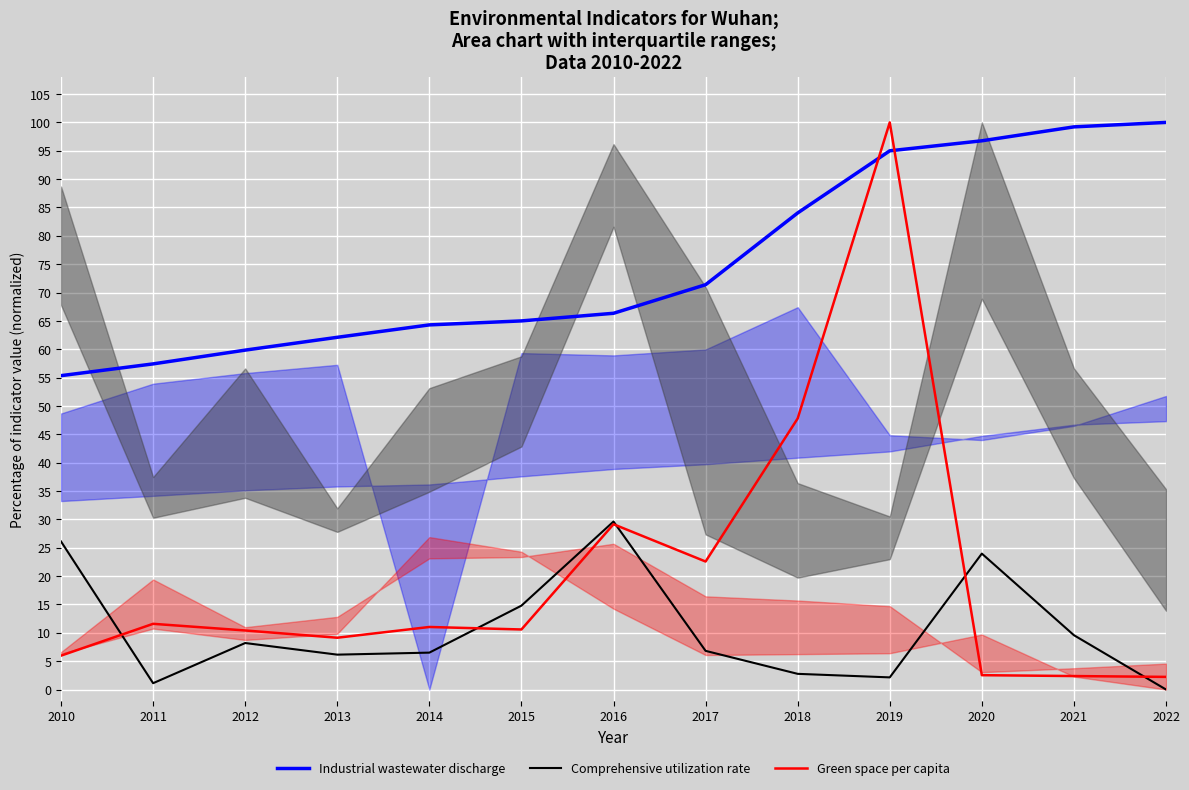

At which category does Comprehensive utilization rate reach its first local peak?

2012